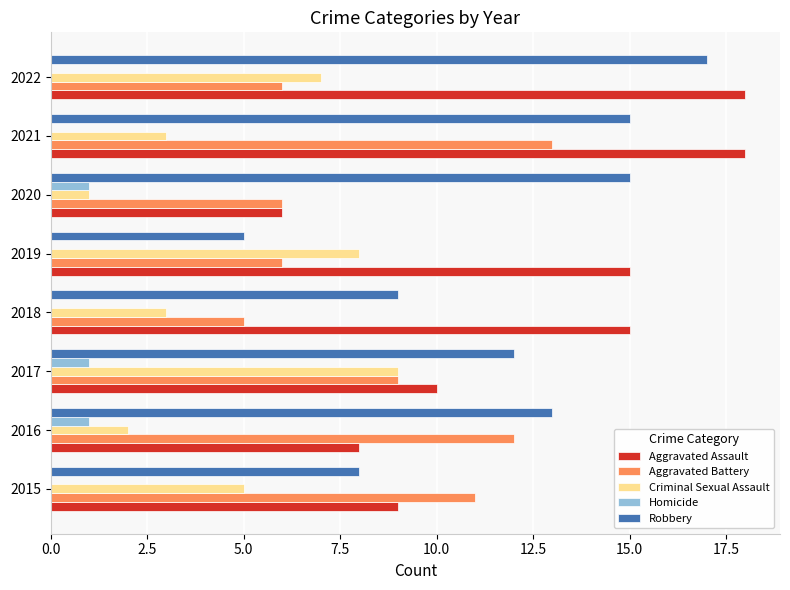

True or false: Aggravated Assault has a value of 6 at 2020.

True